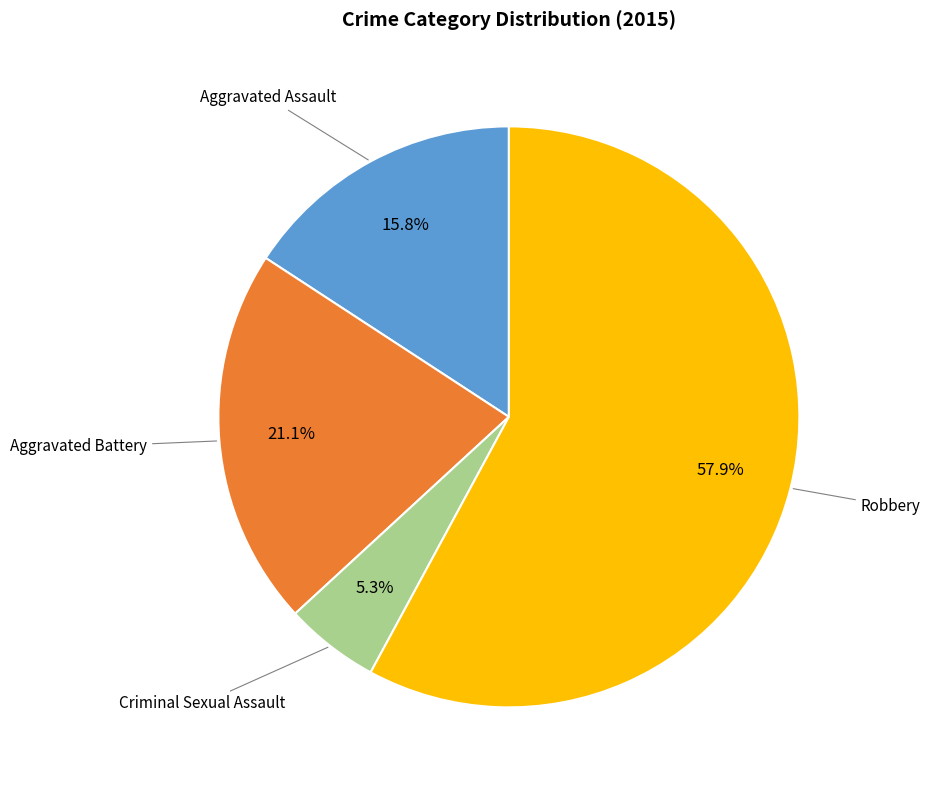

Does any single category account for the majority?

Yes